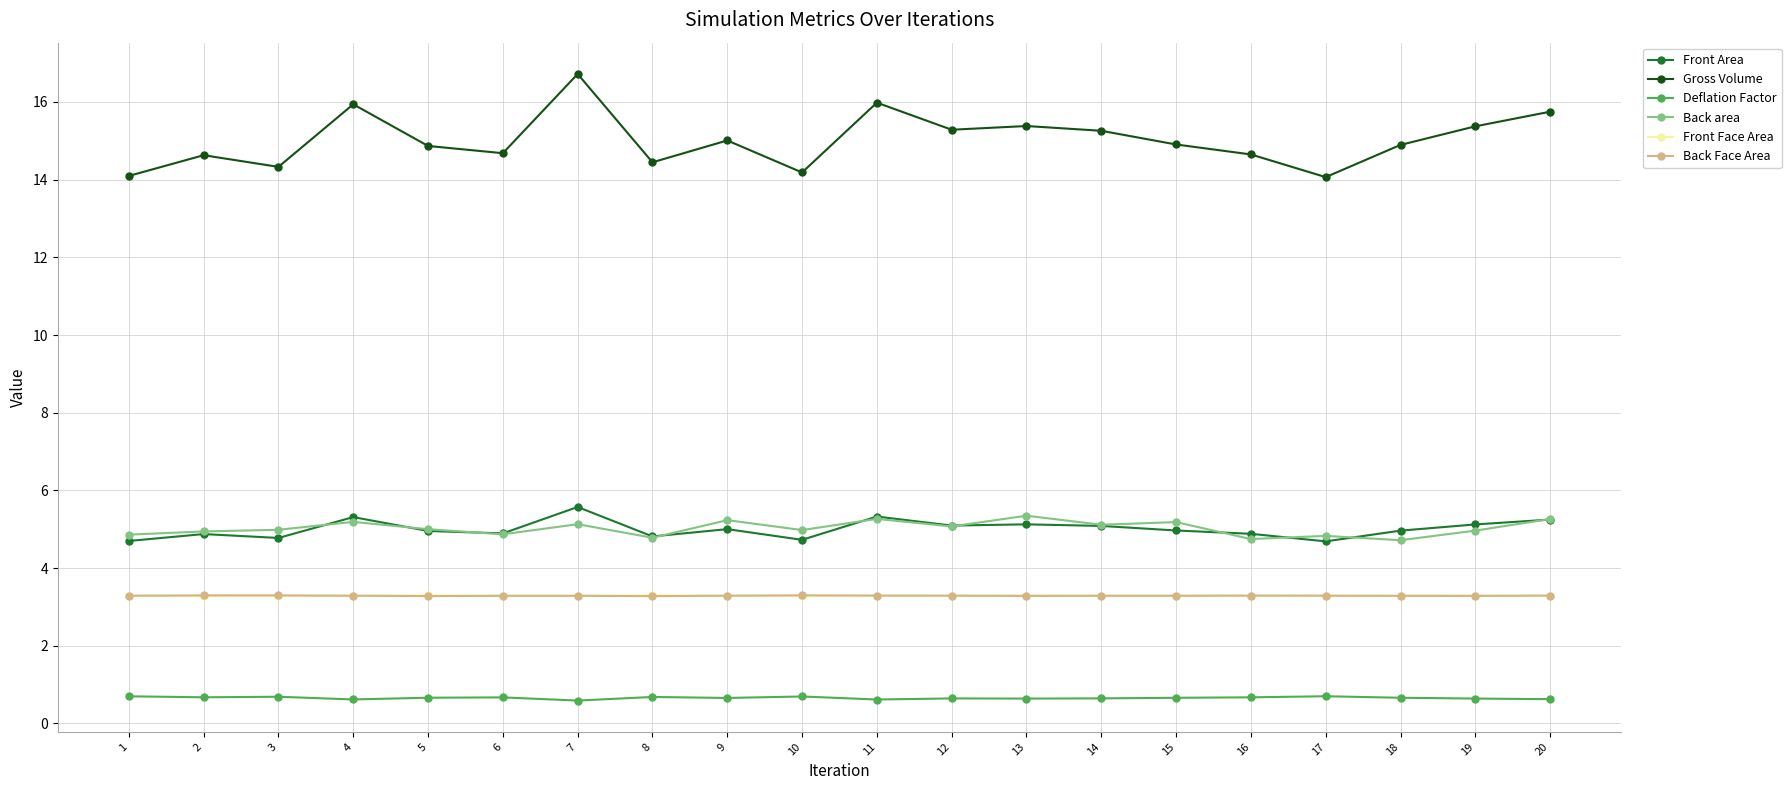

How many lines are shown in the chart?

6